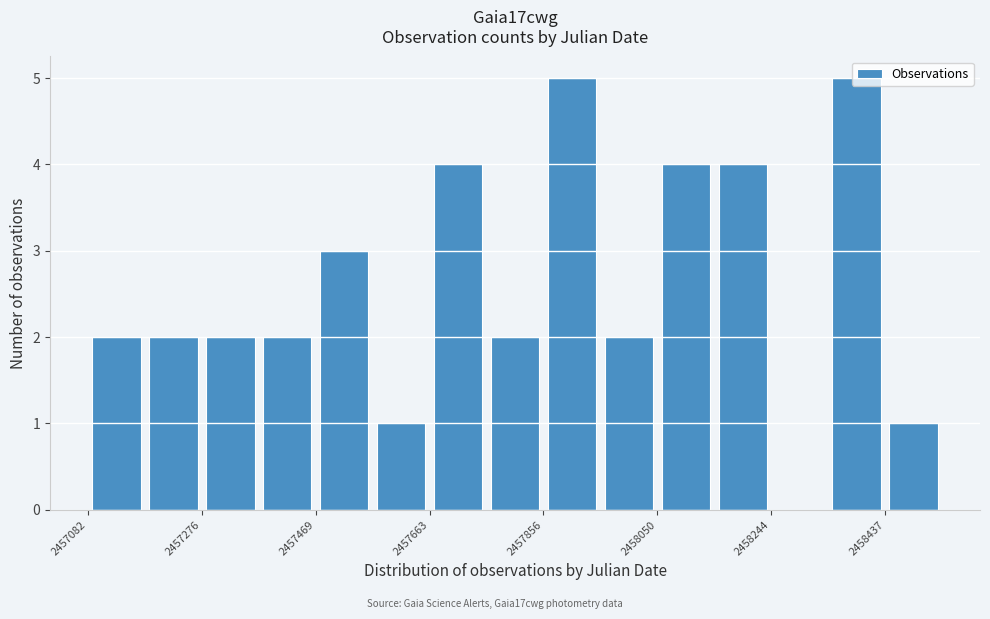

Reading left to right, transcribe this chart: for each bar, give the range it covers on the x-axis and its height. Neither the bar edges nor the heights are printed on the chart, so give them approximately, as read against the axes.

2457080 to 2457180: 2
2457180 to 2457280: 2
2457280 to 2457380: 2
2457380 to 2457460: 2
2457460 to 2457560: 3
2457560 to 2457660: 1
2457660 to 2457760: 4
2457760 to 2457860: 2
2457860 to 2457960: 5
2457960 to 2458060: 2
2458060 to 2458140: 4
2458140 to 2458240: 4
2458240 to 2458340: 0
2458340 to 2458440: 5
2458440 to 2458540: 1